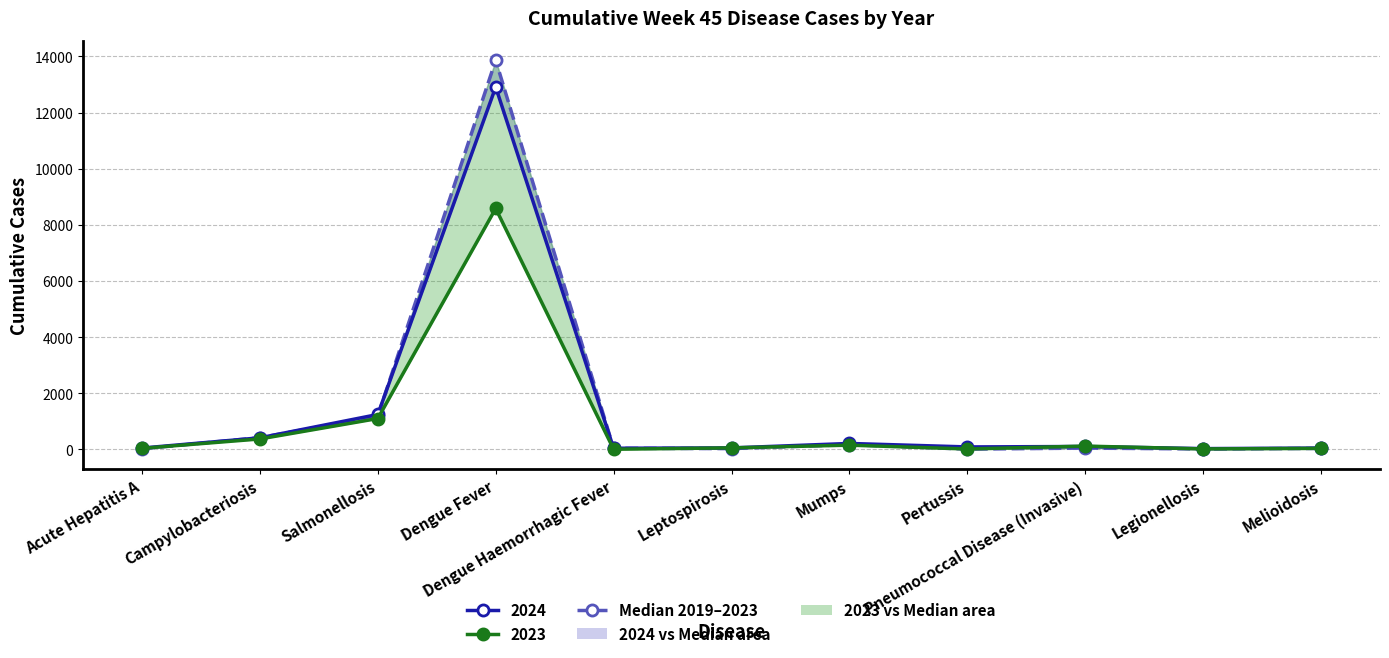

At which category does the chart reach its peak across all series?

Dengue Fever